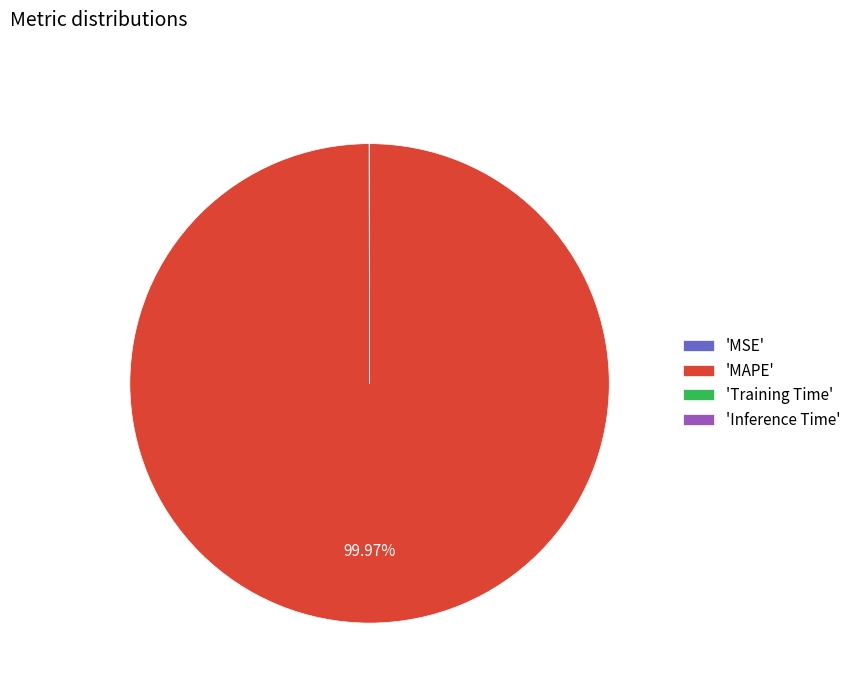

What is the largest slice in the pie chart?

'MAPE'